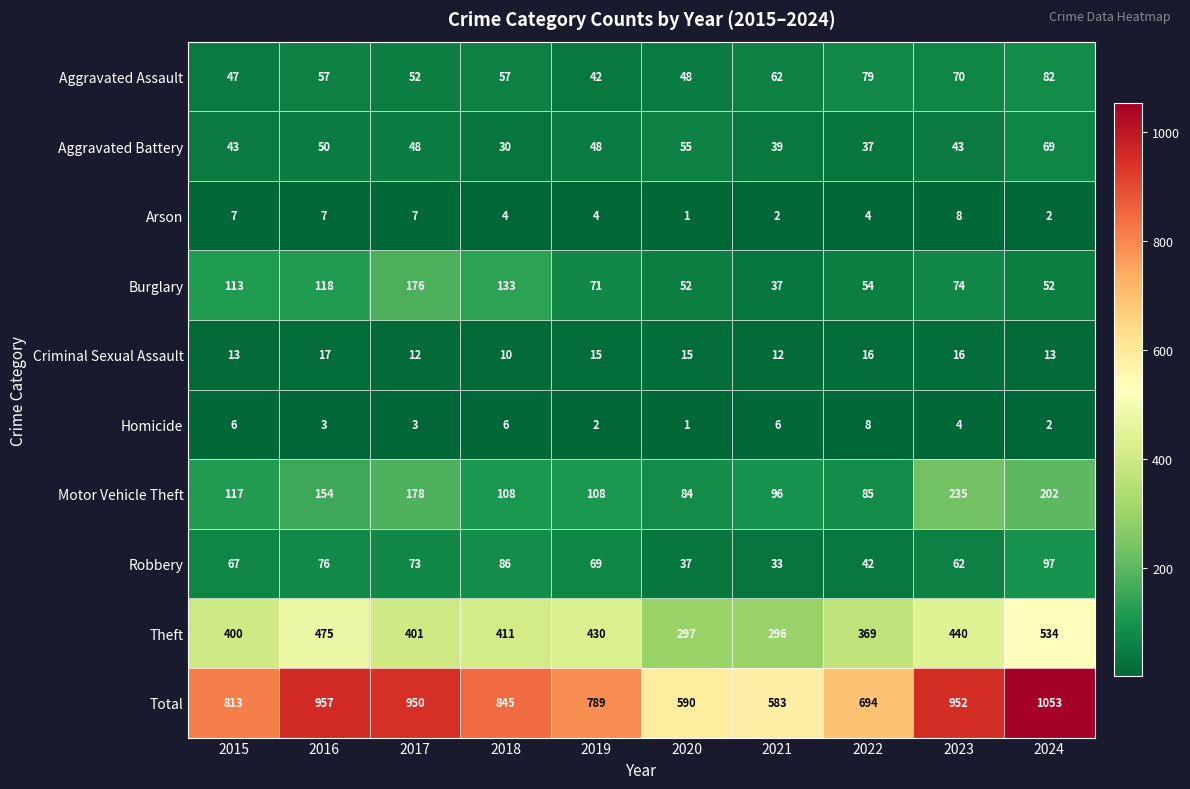

What is the smallest value displayed?

1